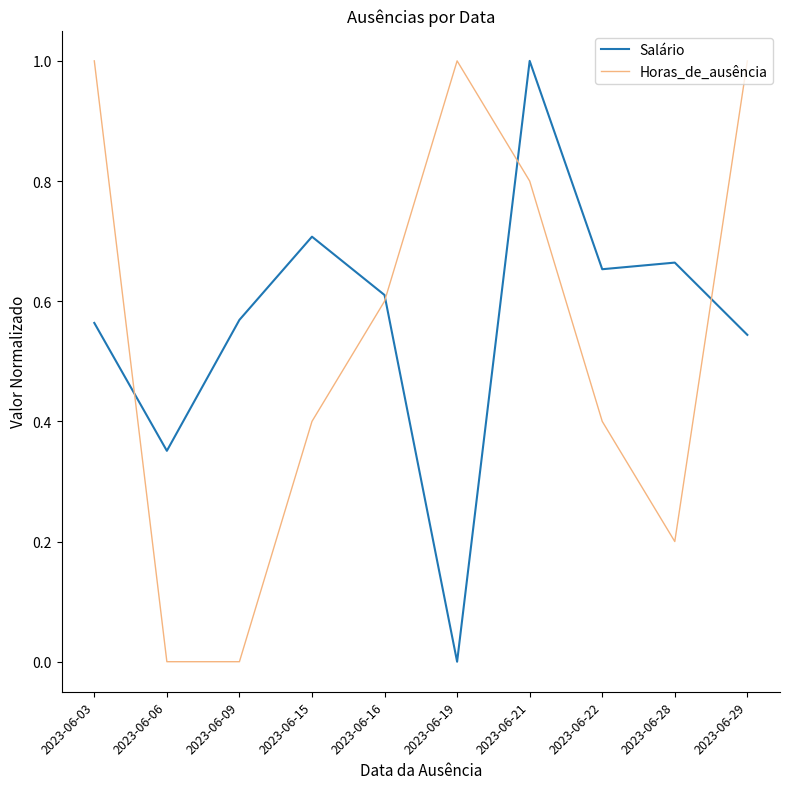

Between 2023-06-06 and 2023-06-09, which series saw the biggest shift?

Salário